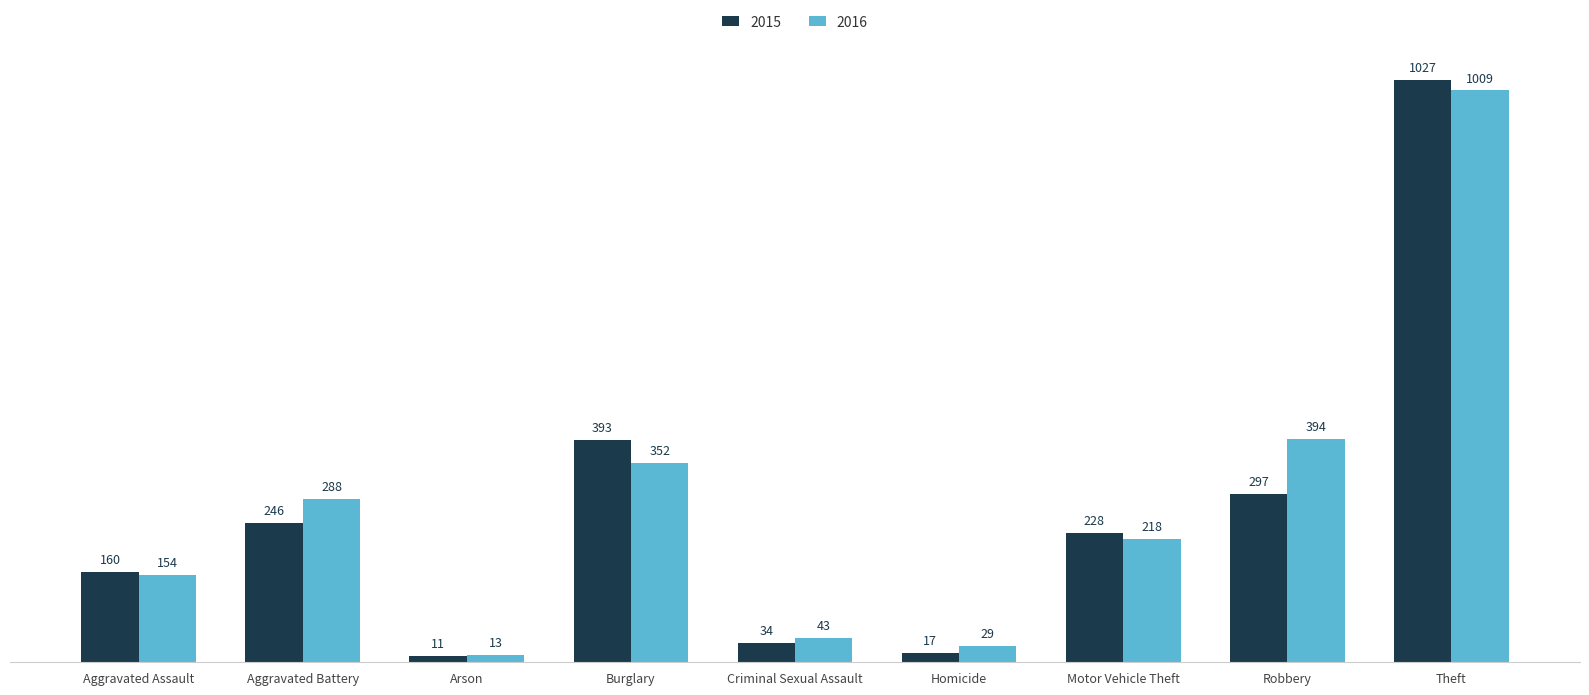

Rank the categories by 2015 value from highest to lowest.

Theft, Burglary, Robbery, Aggravated Battery, Motor Vehicle Theft, Aggravated Assault, Criminal Sexual Assault, Homicide, Arson